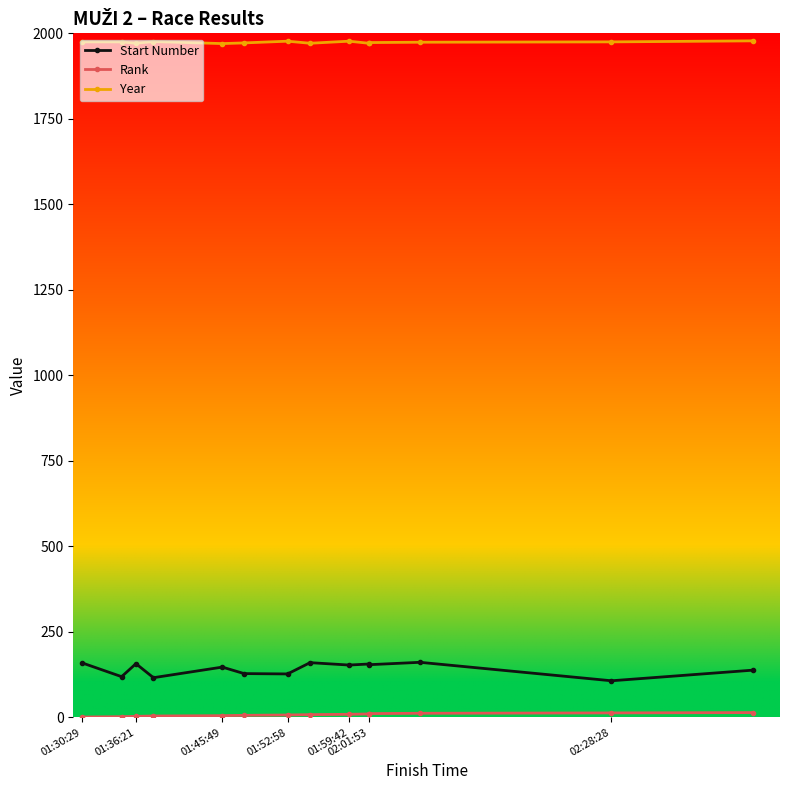

How many data points in Year are less than 1975?

7